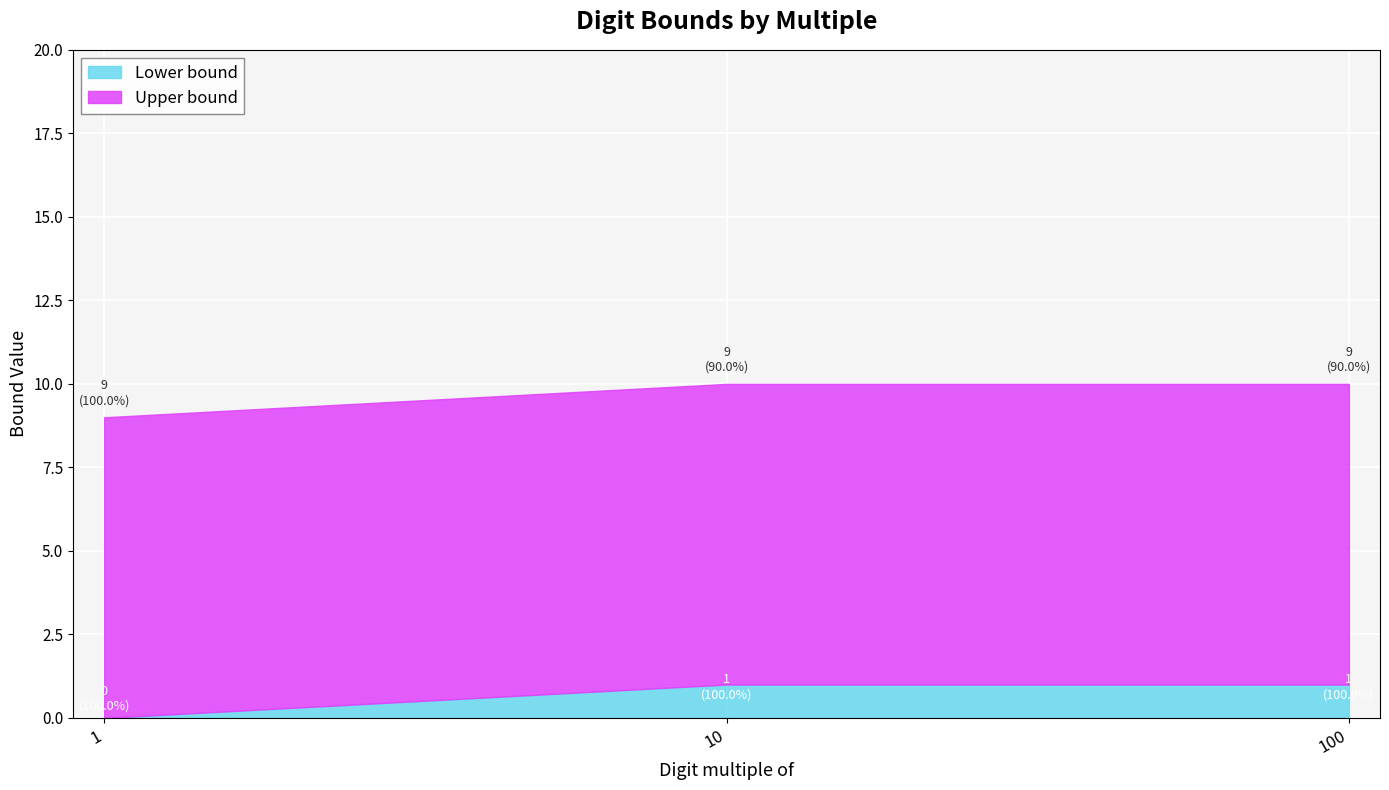

What is the difference between the highest and lowest values at 10?

8